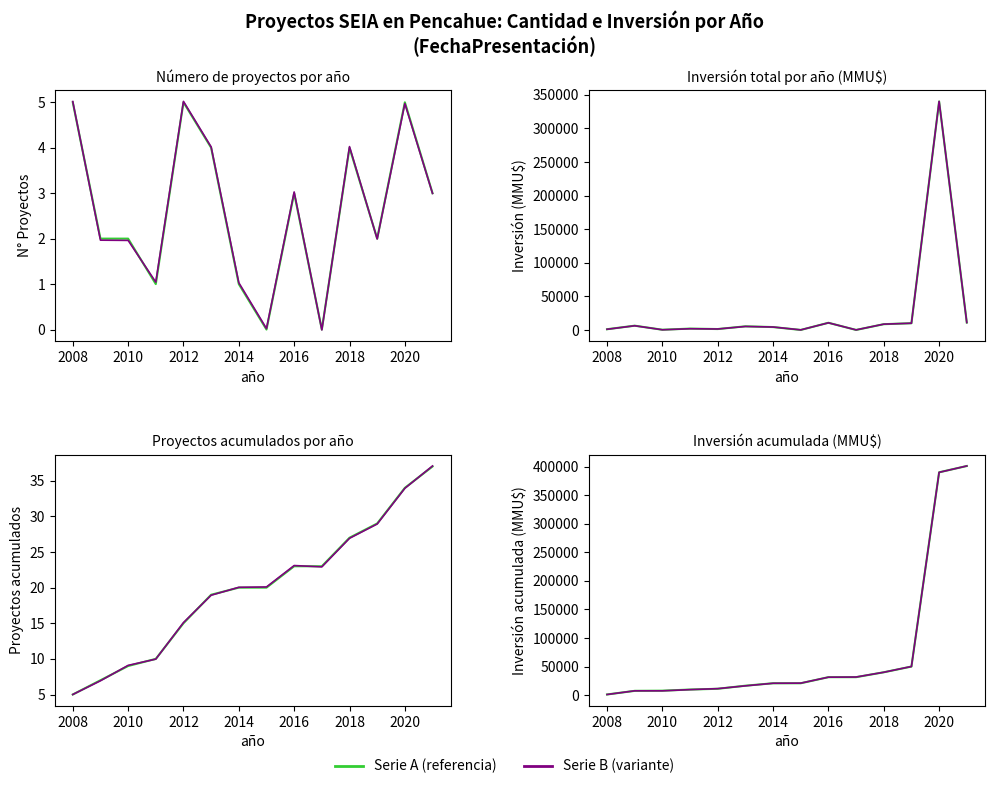

What is the difference between the second highest and second lowest values in the Inversión total (MMU$) series?

9882